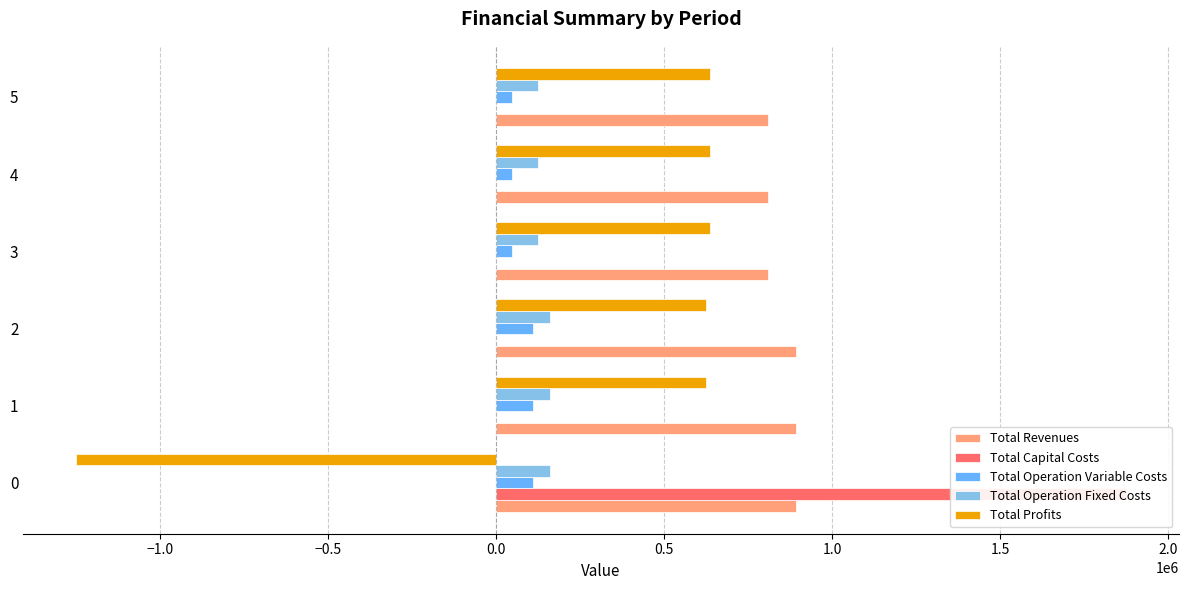

Between 2 and 5, which series saw the biggest shift?

Total Revenues